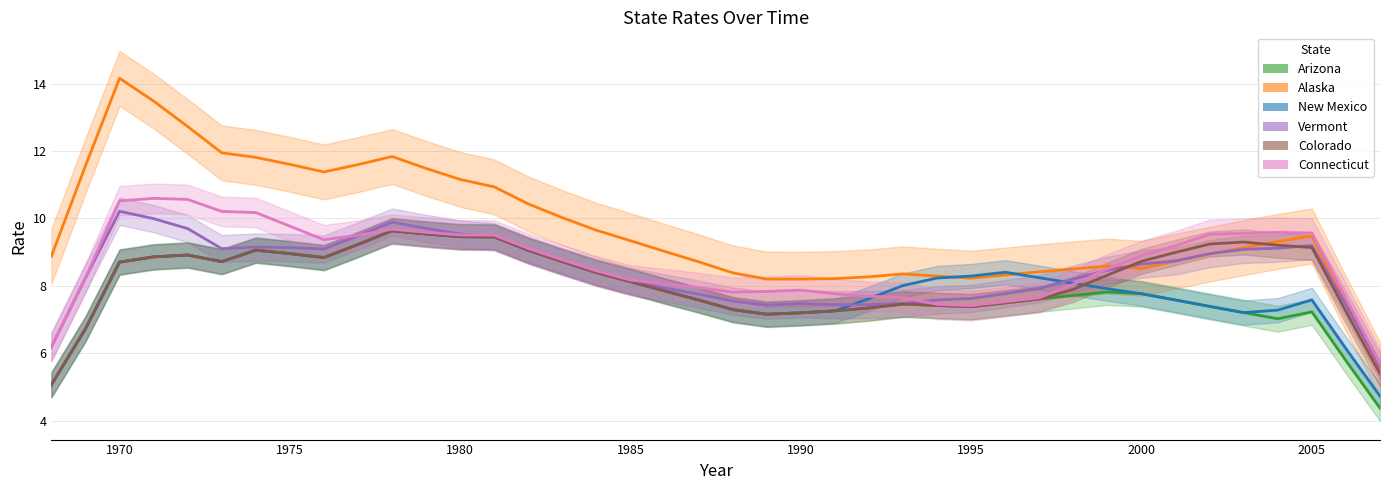

Is it true that Connecticut equals 5.3 at 1984?

False